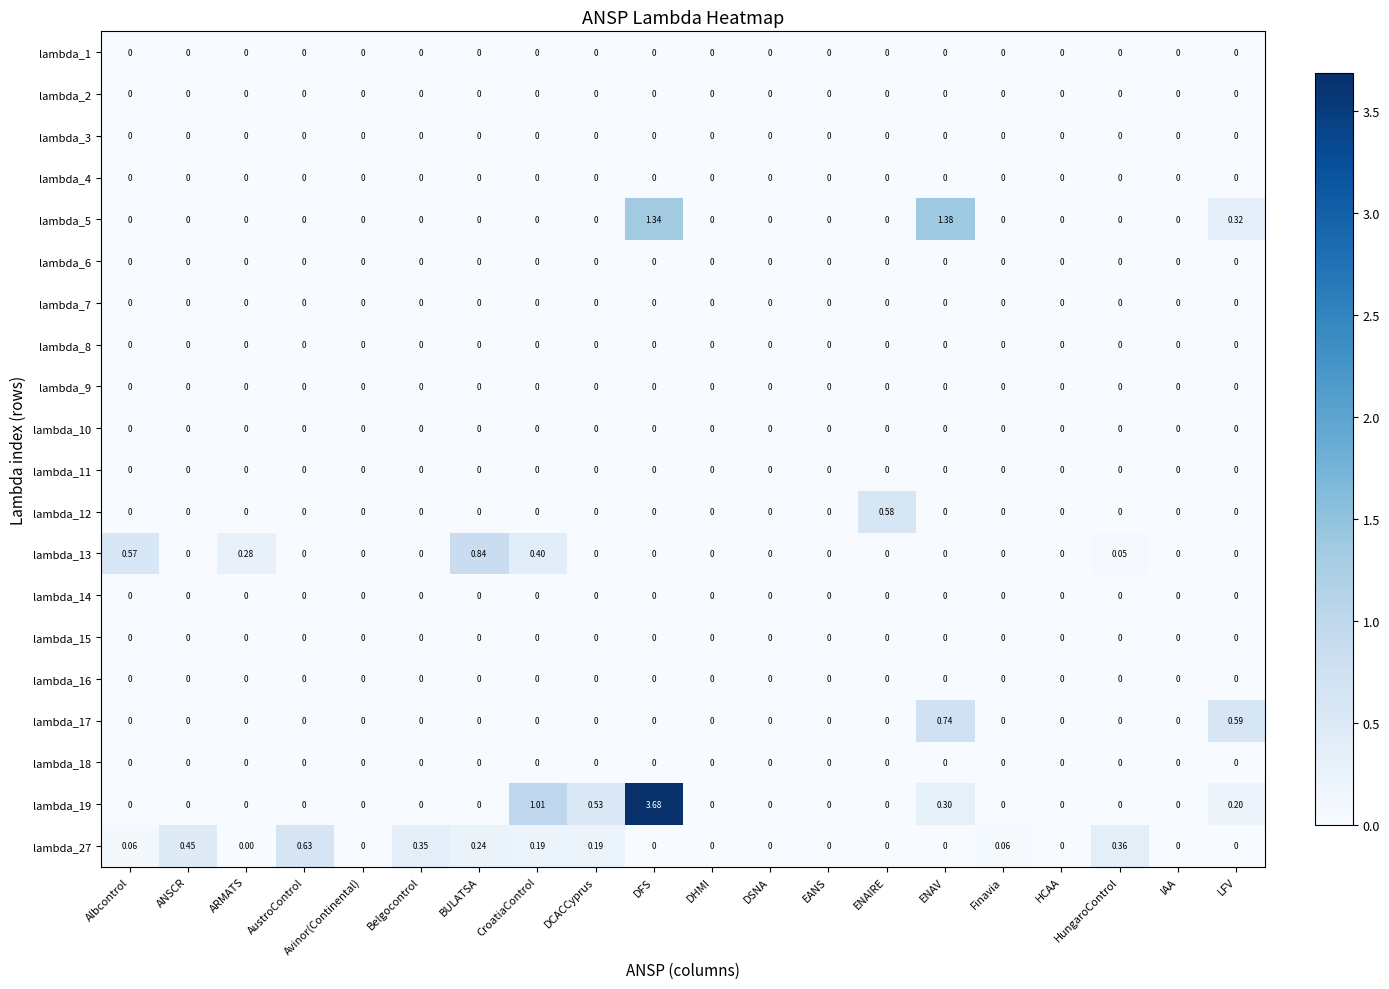

Which label corresponds to the largest value in the chart?

DFS